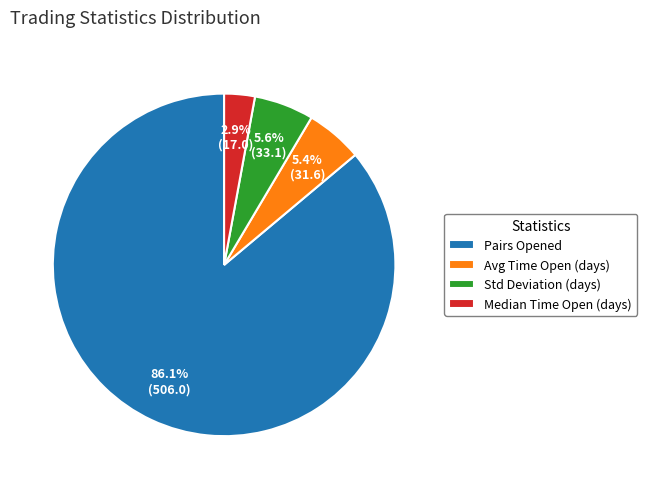

Does any single category account for the majority?

Yes